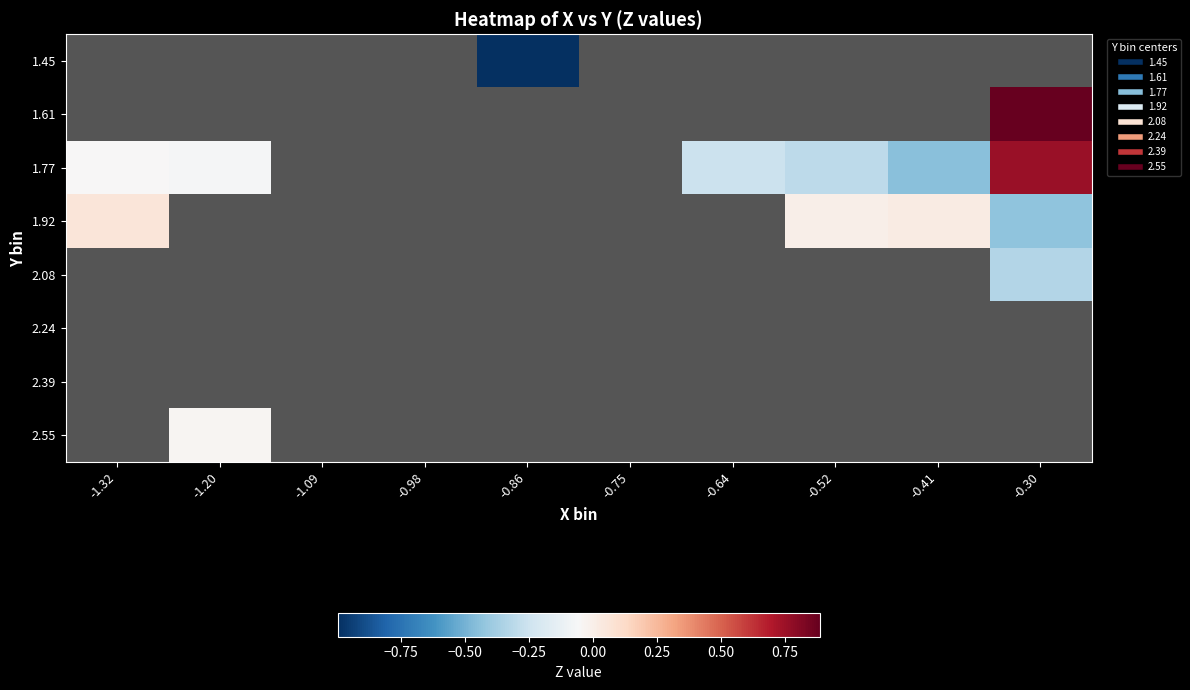

Which category has the highest value across all series?

-0.30